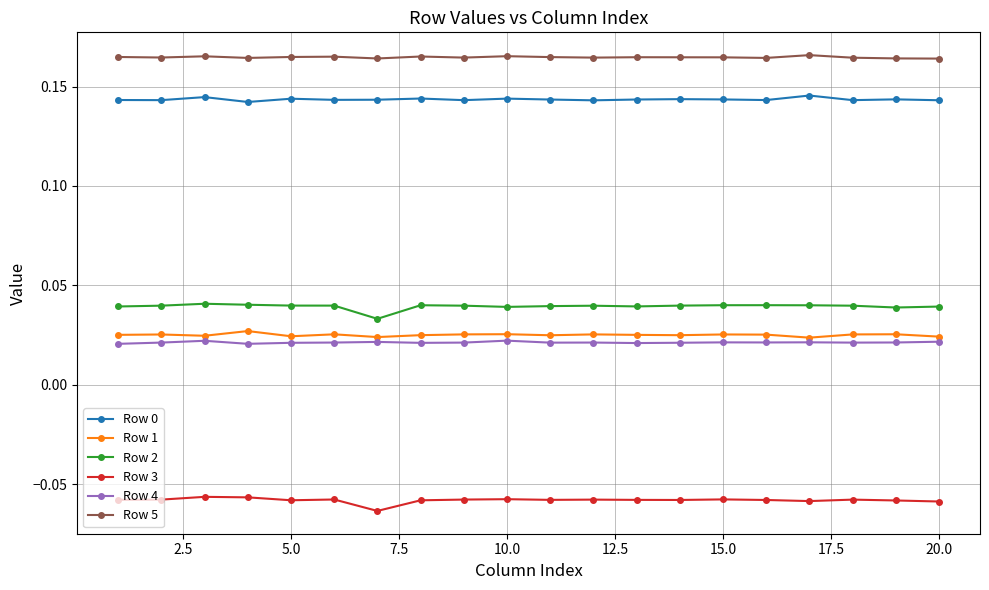

True or false: Row 5 has more than 1 interior local peaks.

True